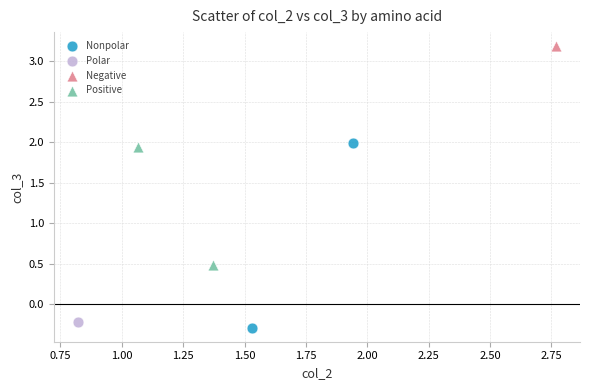

What are all the series names shown in the legend?

Nonpolar, Polar, Negative, Positive